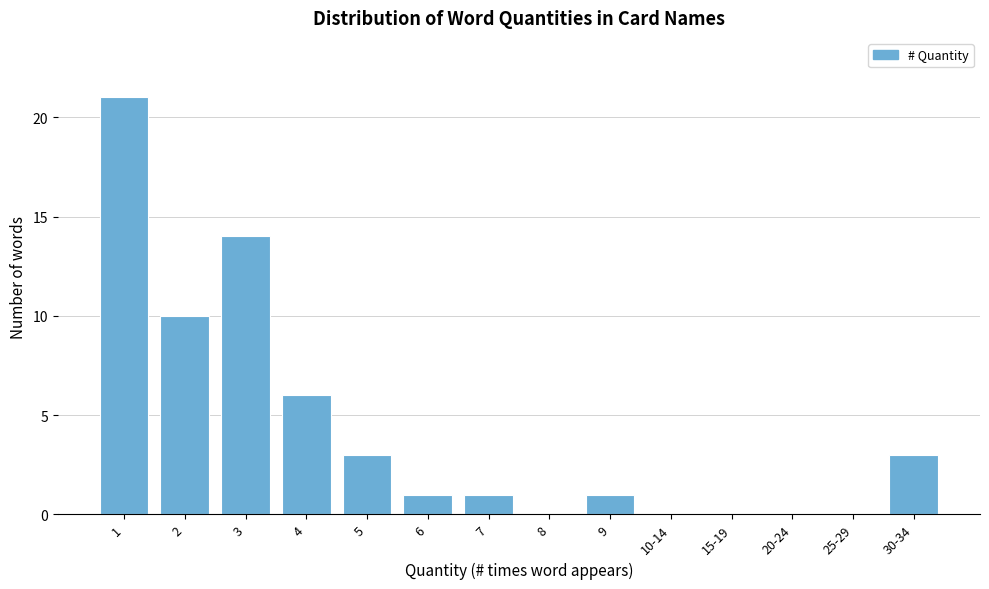

Reading left to right, list all the values displayed in this chart.

1=21	2=10	3=14	4=6	5=3	6=1	7=1	8=0	9=1	10-14=0	15-19=0	20-24=0	25-29=0	30-34=3